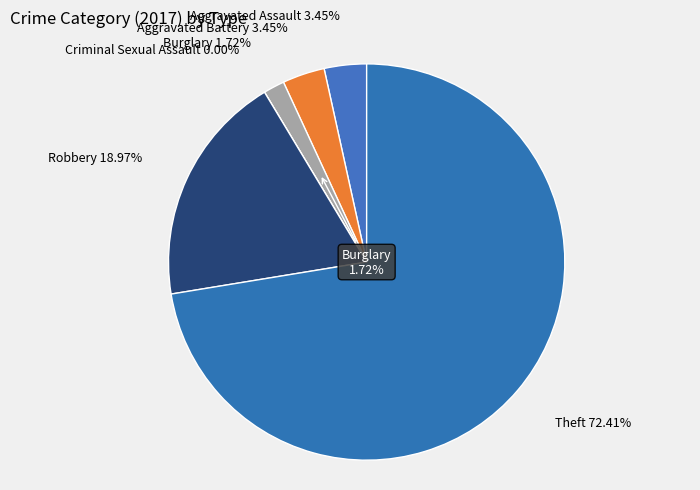

The Aggravated Assault slice represents 3% of the pie. True or false?

True